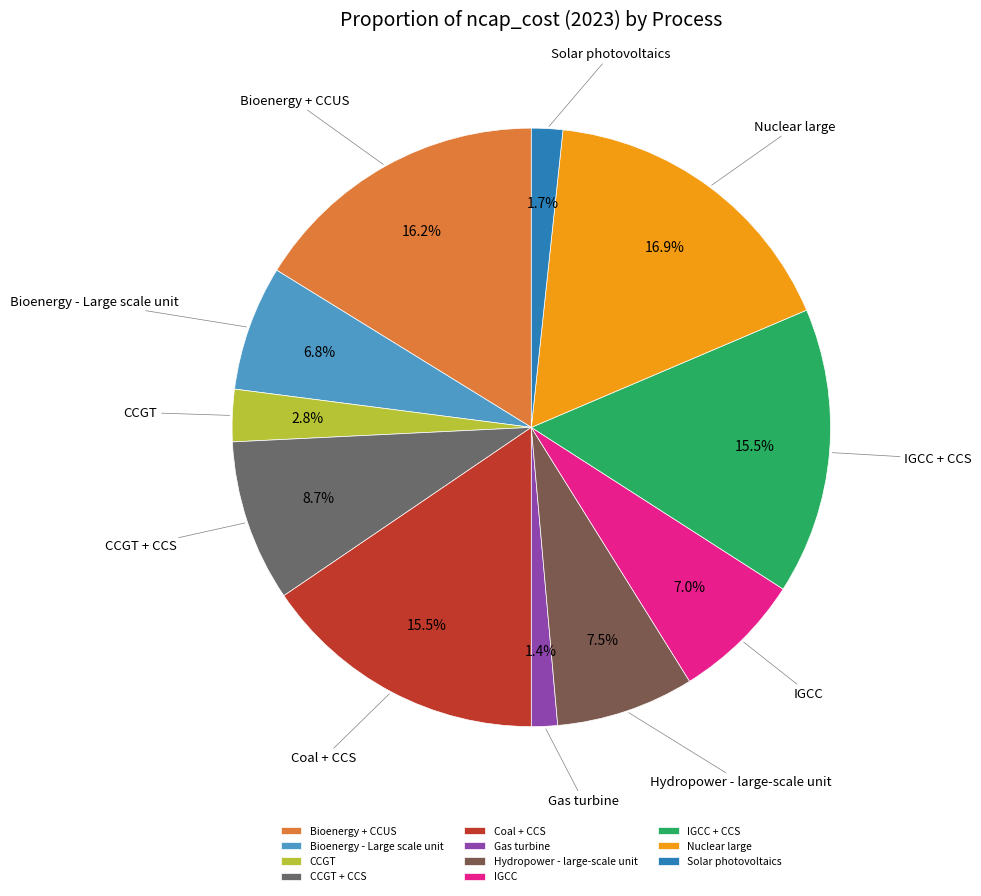

Does IGCC + CCS represent more than half of the total?

No